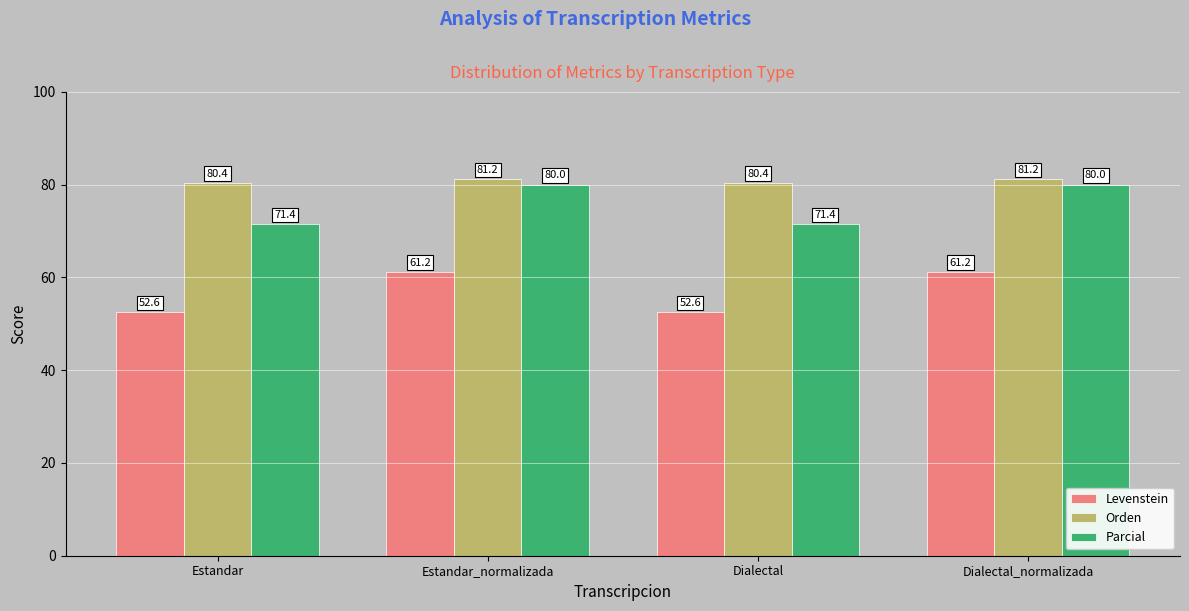

What is the difference between the highest and lowest values at Dialectal?

27.8